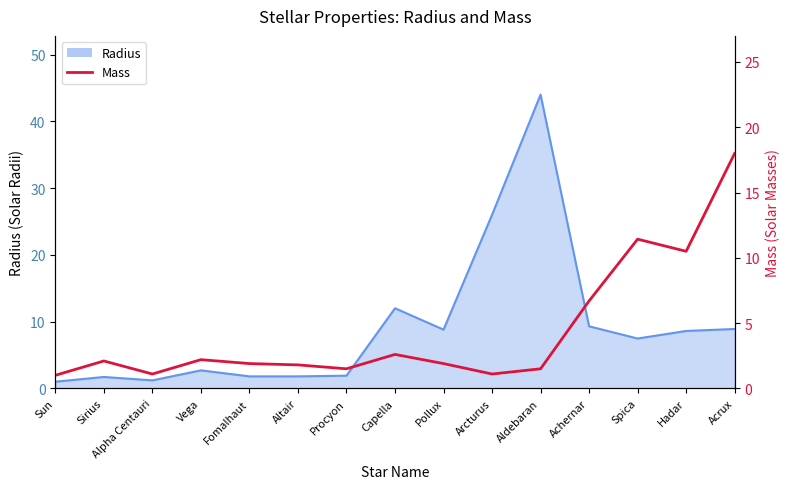

What is the smallest value displayed?

1.0